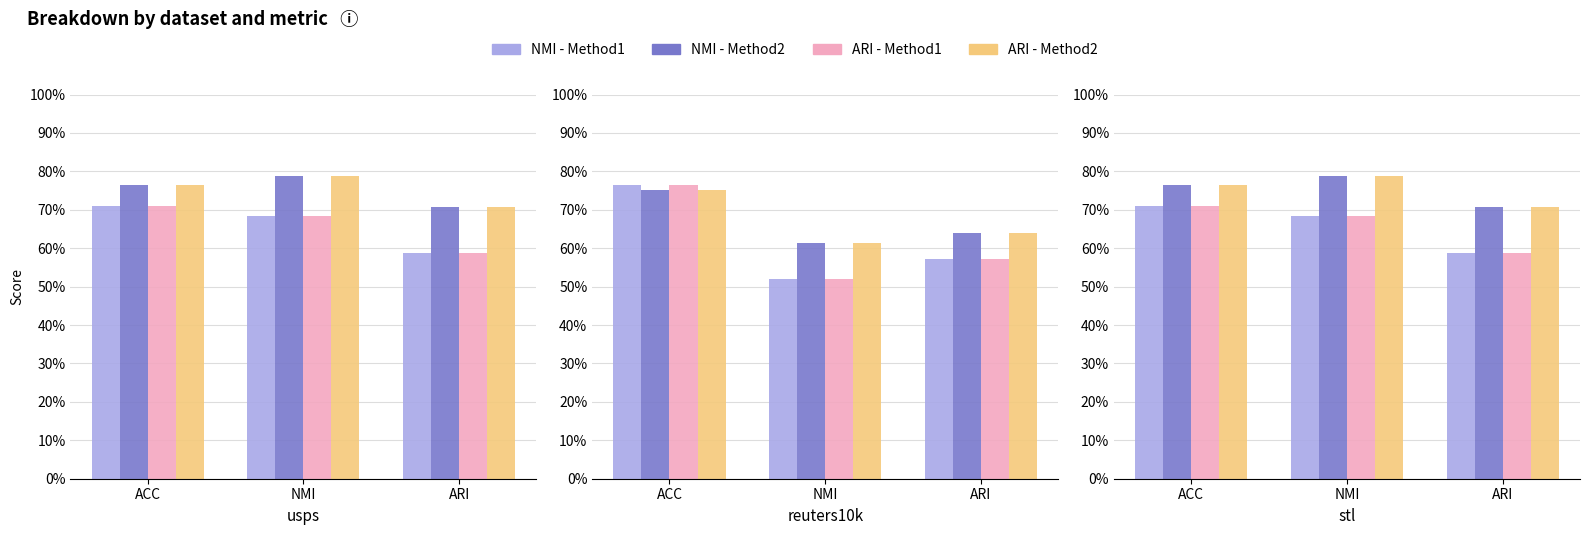

Which series has the largest total across all categories?

NMI - Method2